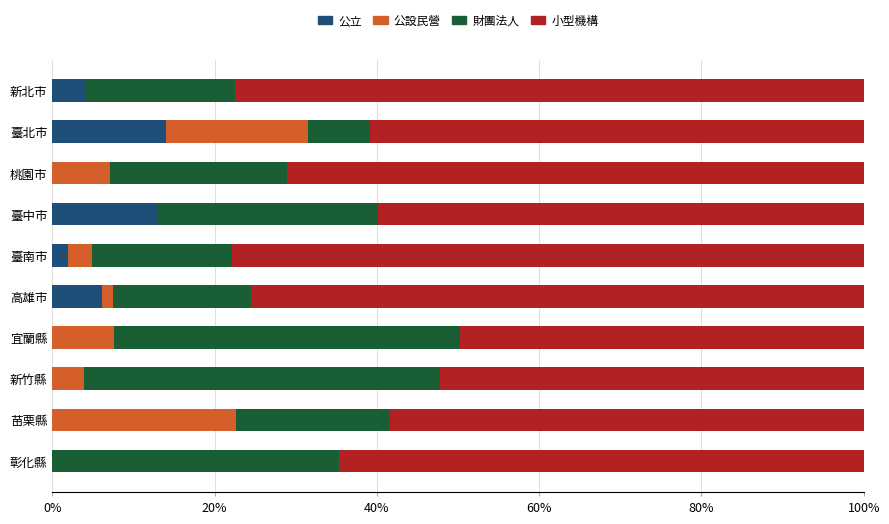

What is the sum of the 公立 values at 宜蘭縣 and 新北市?

4.1